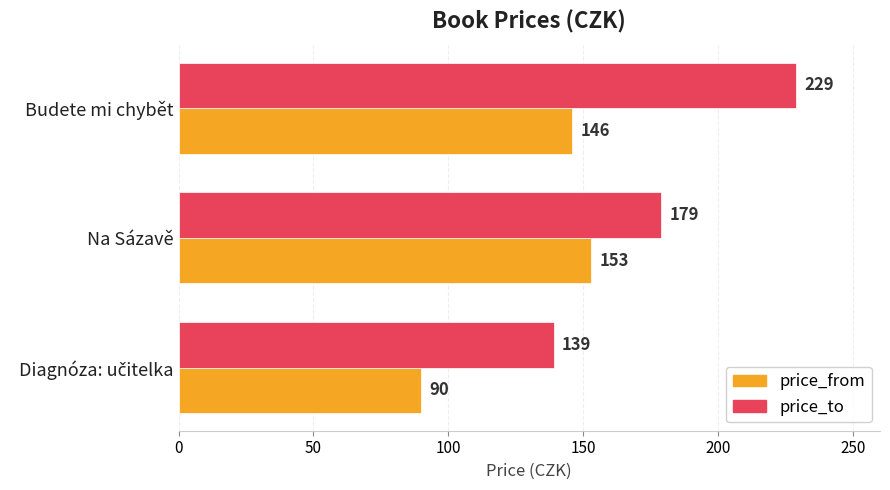

Which series changed the most between Na Sázavě and Budete mi chybět?

price_to